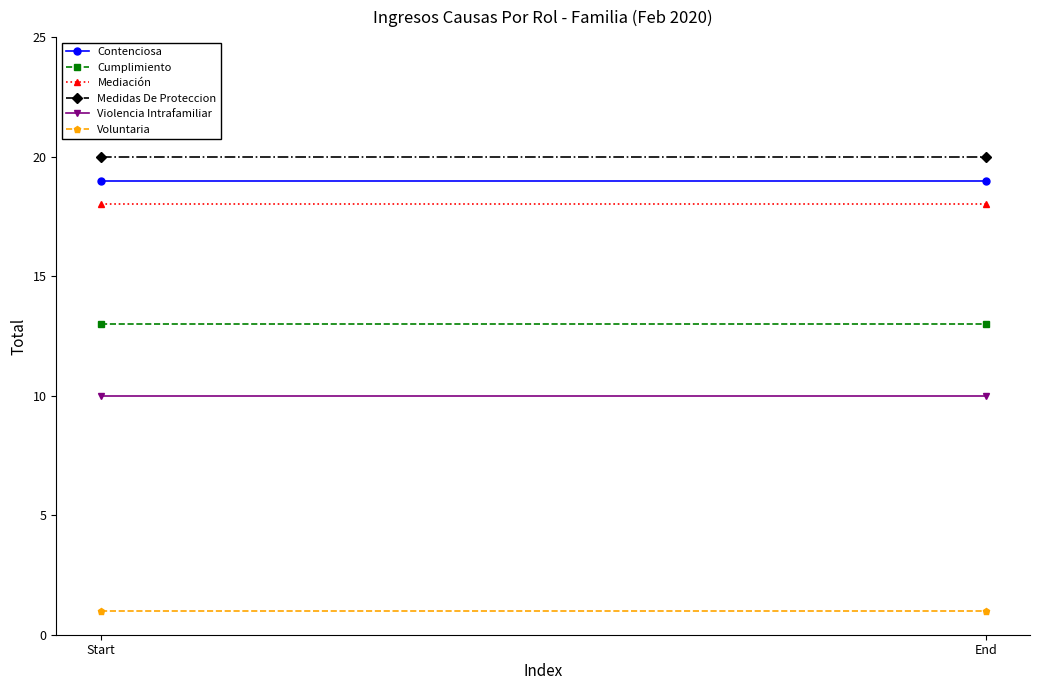

At End, list the series in order from smallest to largest.

Voluntaria, Violencia Intrafamiliar, Cumplimiento, Mediación, Contenciosa, Medidas De Proteccion